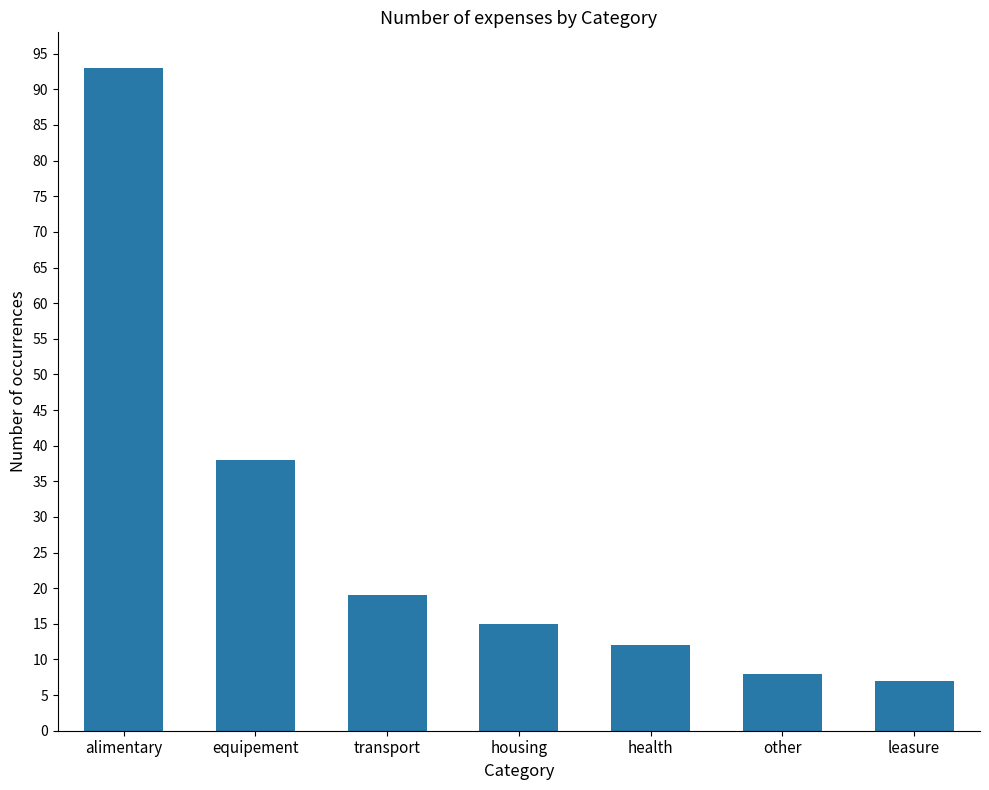

Approximately how many times larger is the value at alimentary compared to housing?

6.2